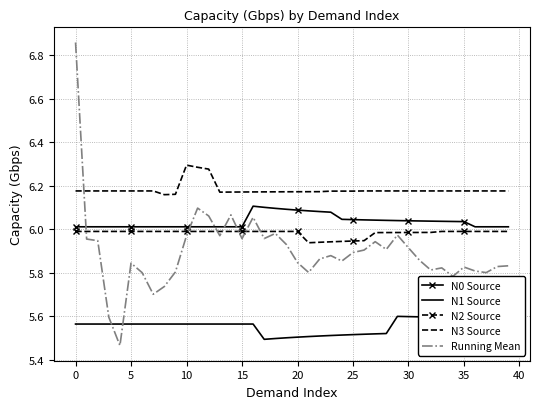

Which series has the widest spread of values?

Running Mean